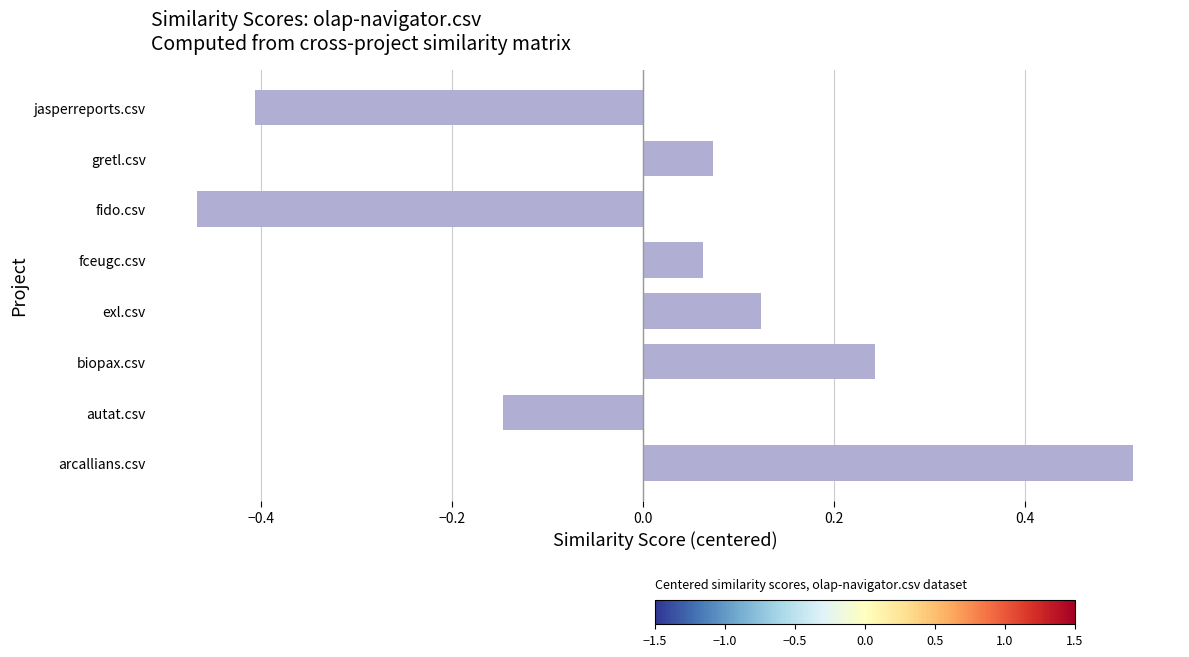

Which category has the lowest value across all series?

fido.csv